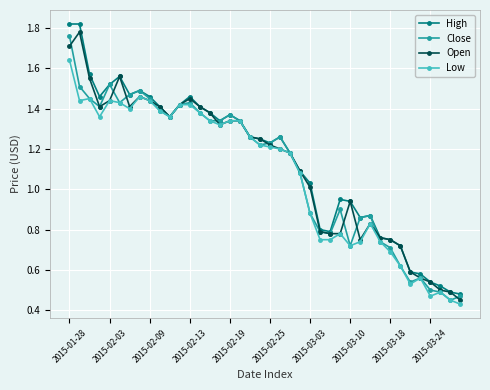

True or false: Open has more than 1 points higher than both neighbors.

True